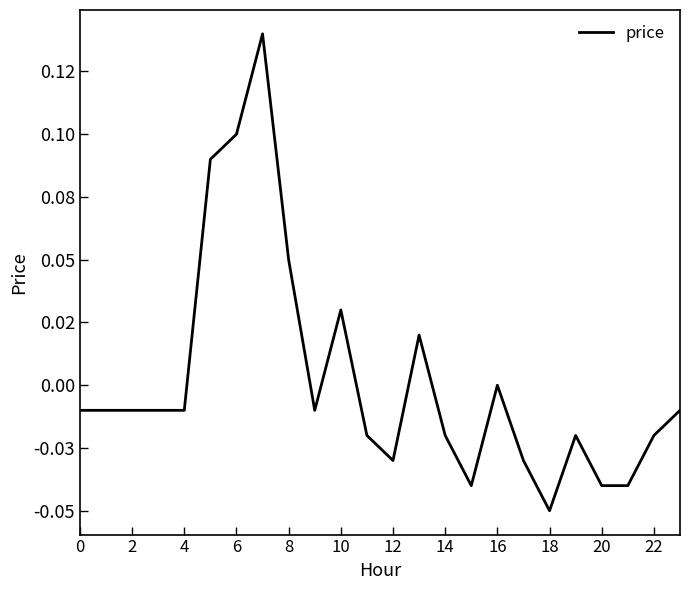

Does the chart display data point markers on the line(s)?

No